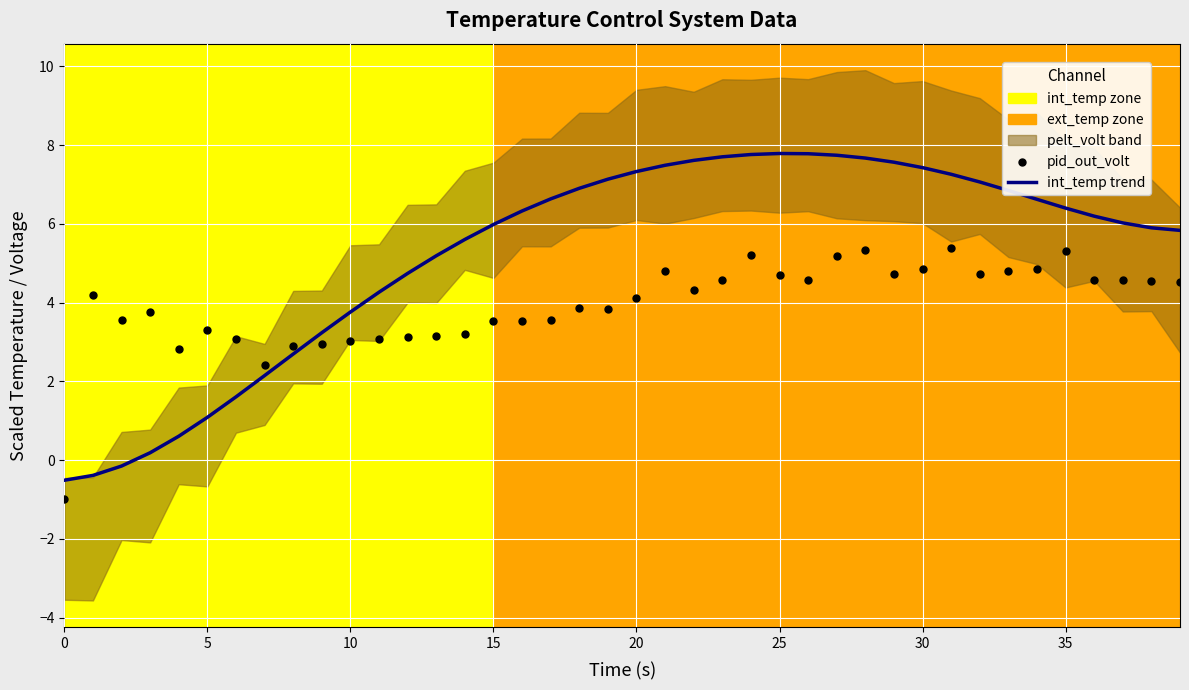

At which category is the sum across all series the highest?

28